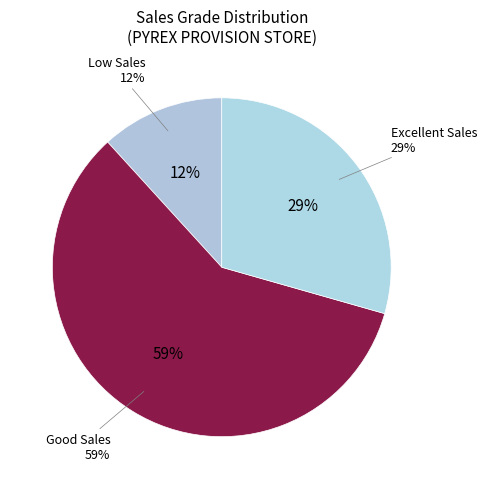

Count the number of slices in the pie.

3